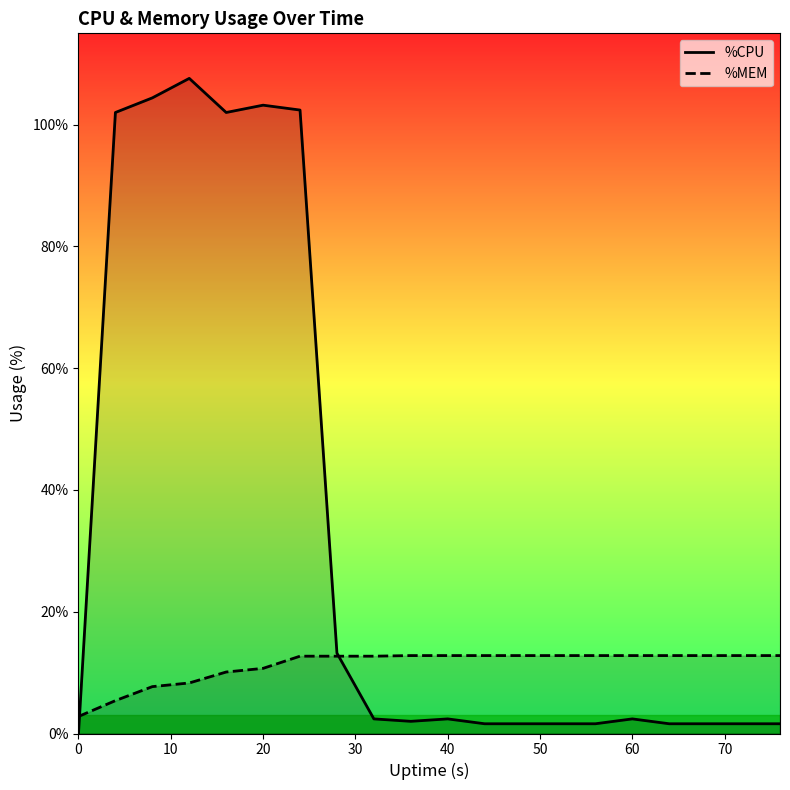

Which series has the widest spread of values?

%CPU